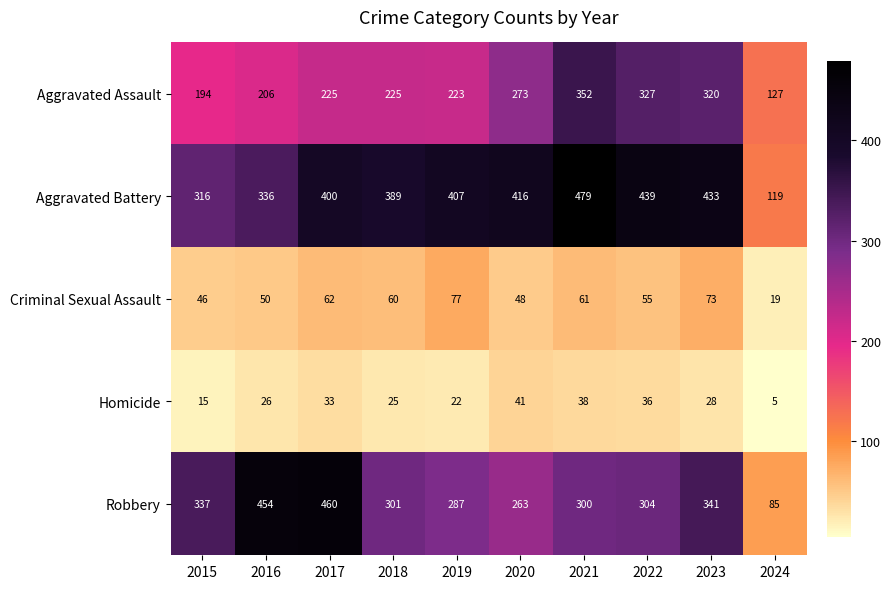

Where does the Robbery series first go above 304?

2015